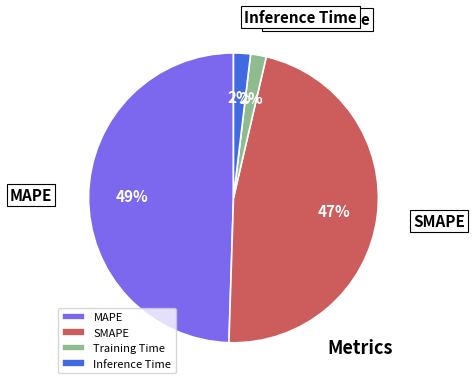

Which category has the biggest portion of the pie?

MAPE